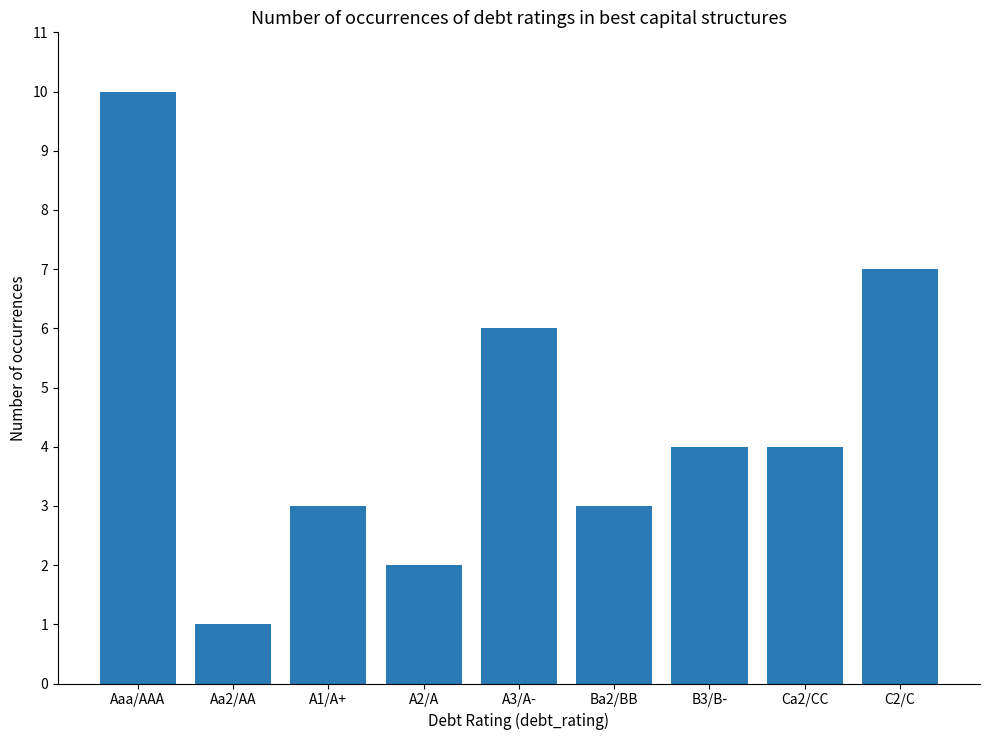

Which category has the lowest value across all series?

Aa2/AA